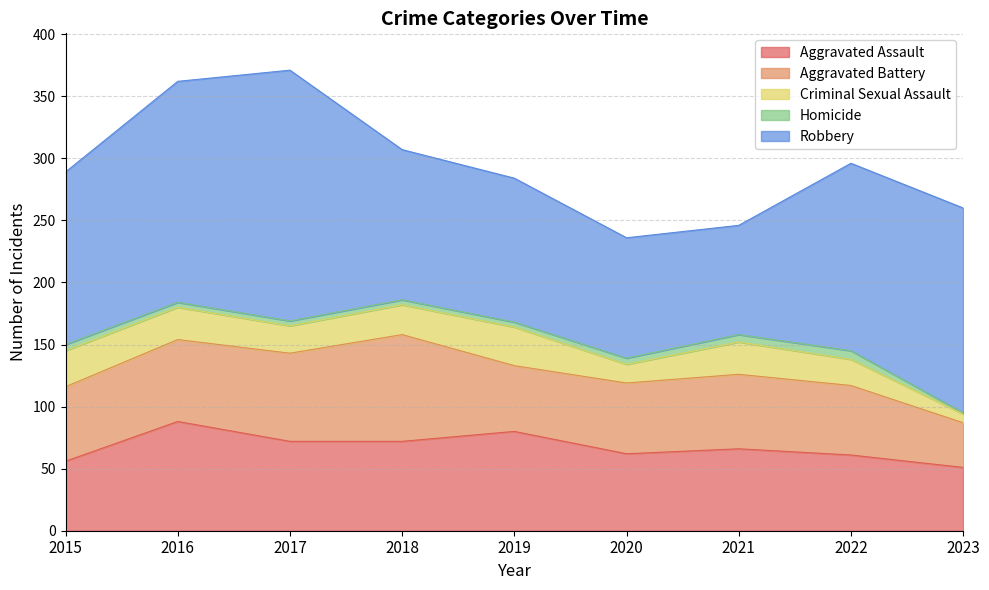

Reading left to right, list all the values displayed in this chart.

Aggravated Assault: 56	88	72	72	80	62	66	61	51
Aggravated Battery: 60	66	71	86	53	57	60	56	36
Criminal Sexual Assault: 29	26	22	24	31	15	26	21	7
Homicide: 5	4	4	4	4	5	6	7	1
Robbery: 139	178	202	121	116	97	88	151	165